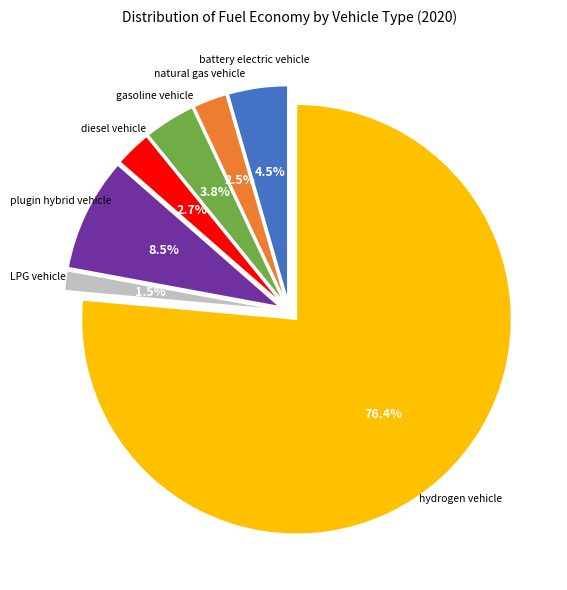

To the nearest percent, what is the difference between the largest and smallest slice percentages?

75%